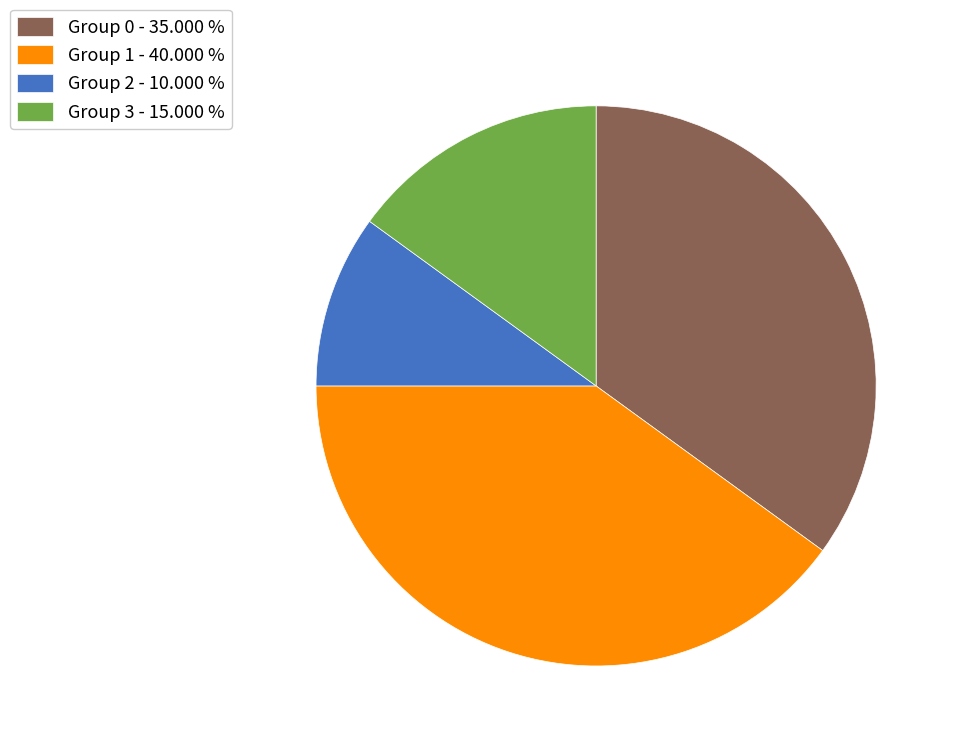

Which slice is the smallest?

Group 2 - 10.000 %